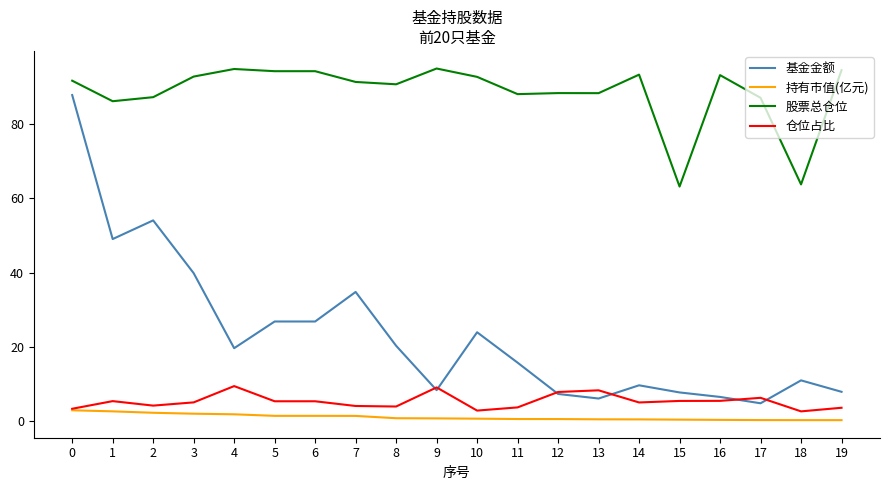

Count the number of data series in this chart.

4